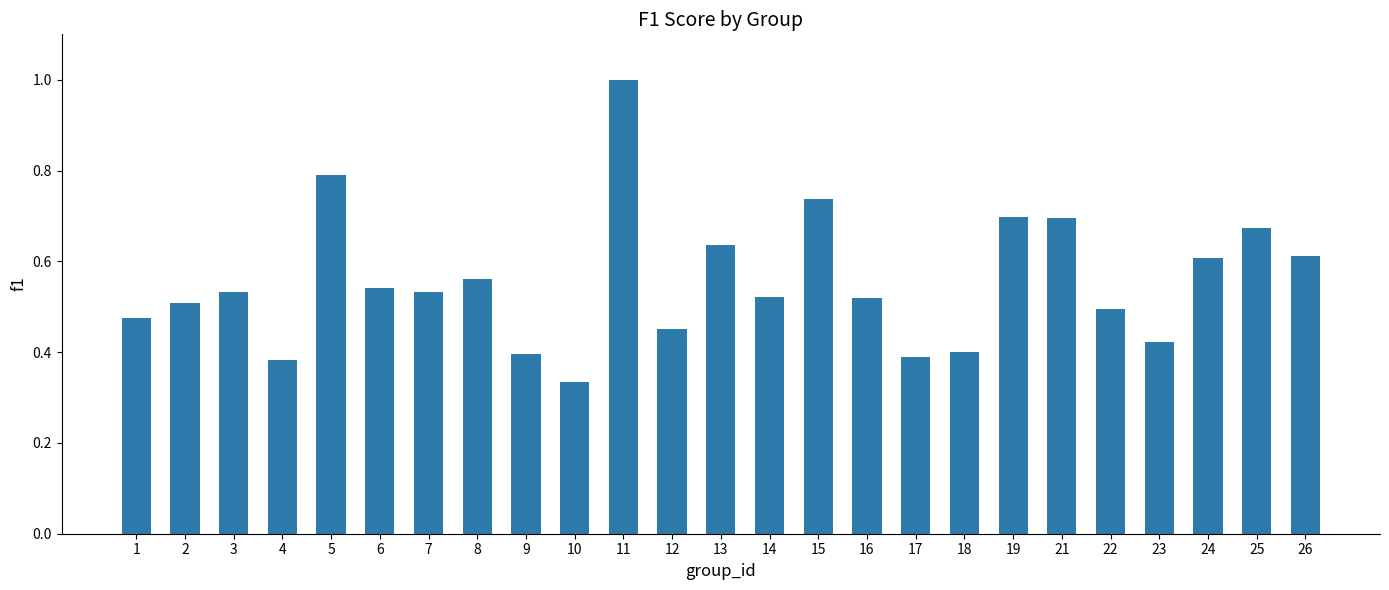

What is the sum of all values?

13.9